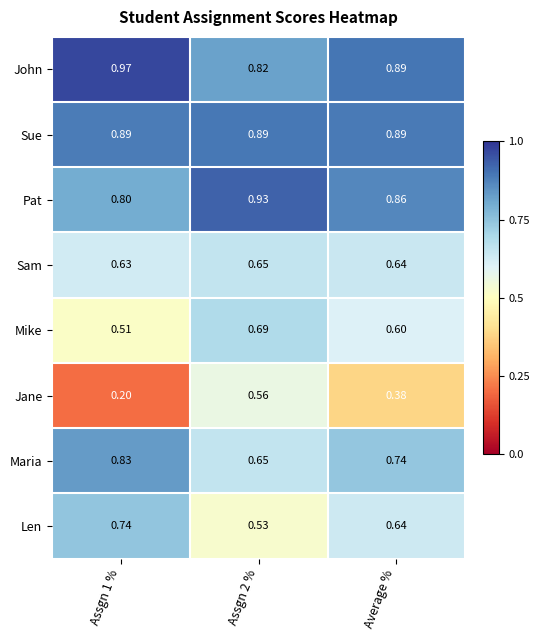

Which series has the largest total across all categories?

John